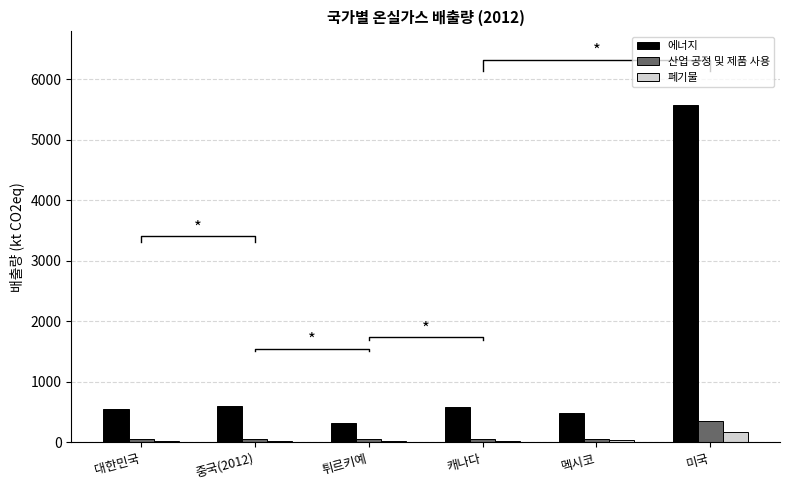

At 중국(2012), list the series in order from largest to smallest.

에너지, 산업 공정 및 제품 사용, 폐기물